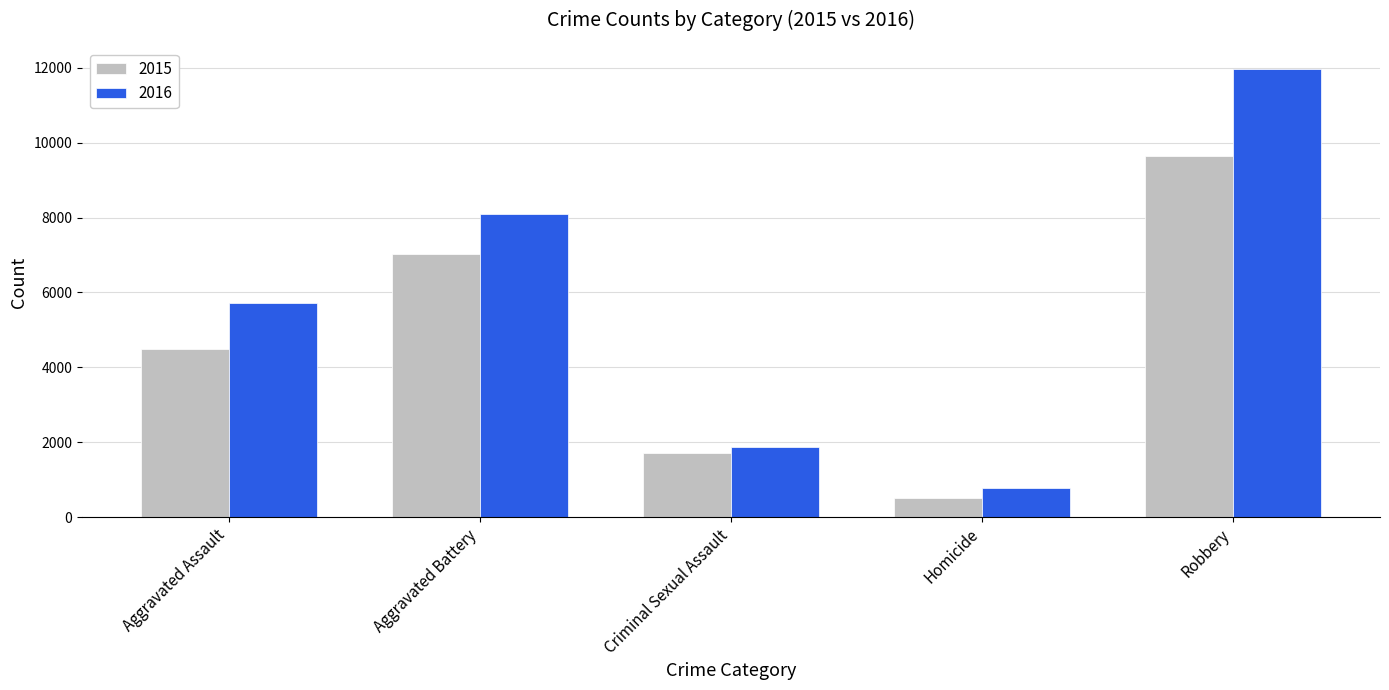

What is the difference between the highest and lowest values at Robbery?

2322